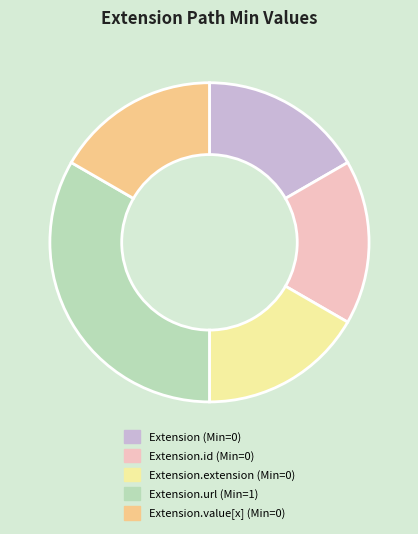

Is it true that Extension.extension (Min=0) is 25% of the pie?

False